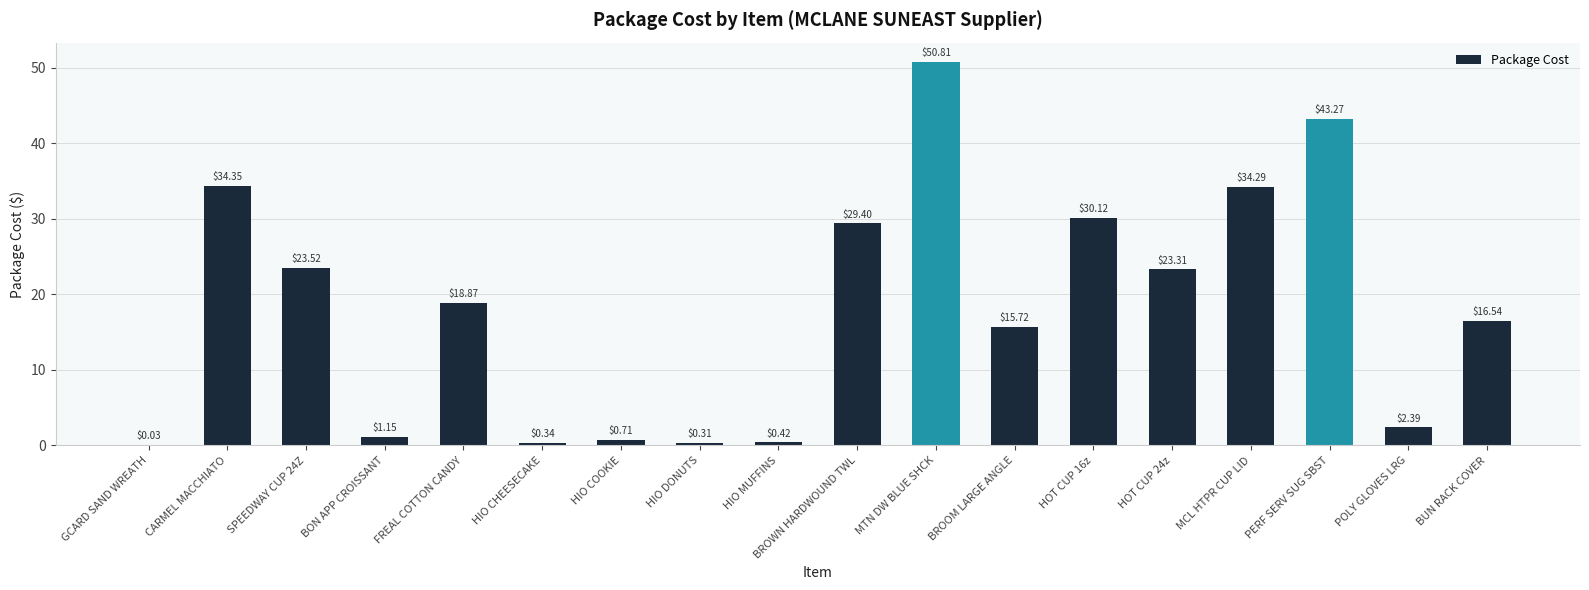

What is the change in value from HIO COOKIE to HIO DONUTS?

-0.4